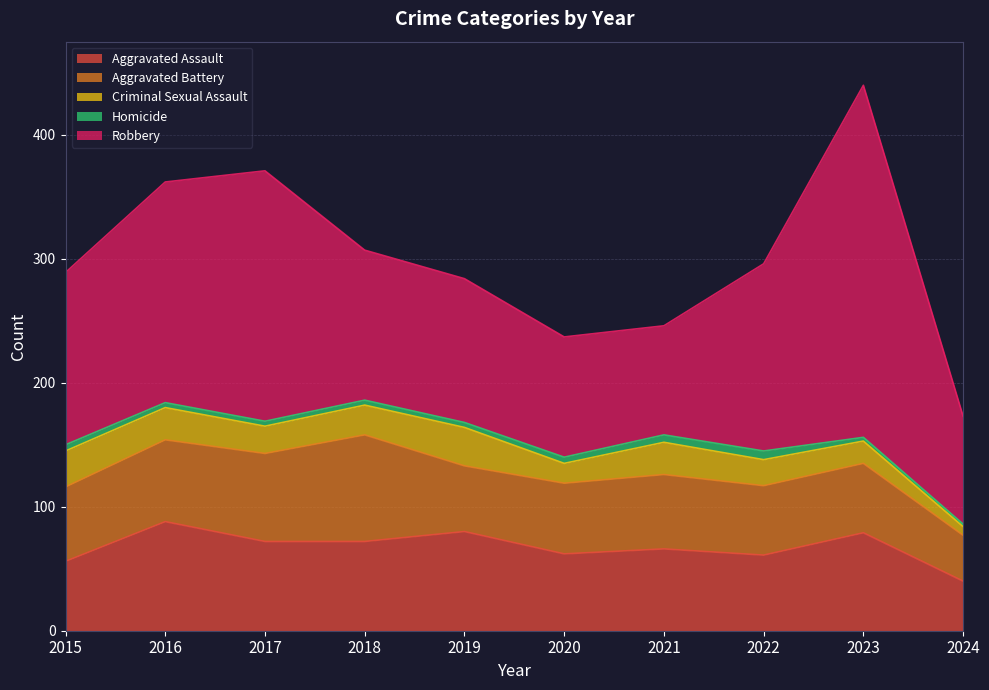

How many lines are shown in the chart?

5